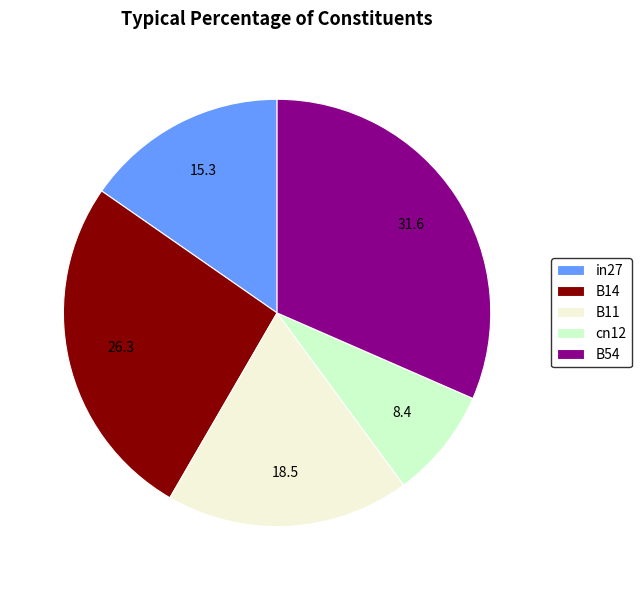

Is it true that cn12 is 8% of the pie?

True